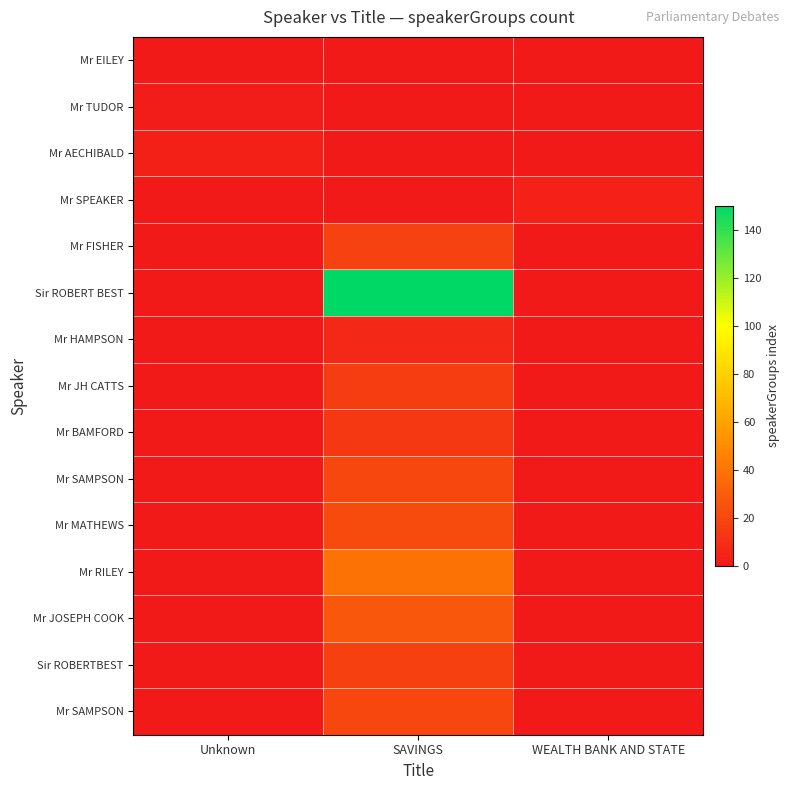

What is the difference between the highest and lowest values at Unknown?

2.0